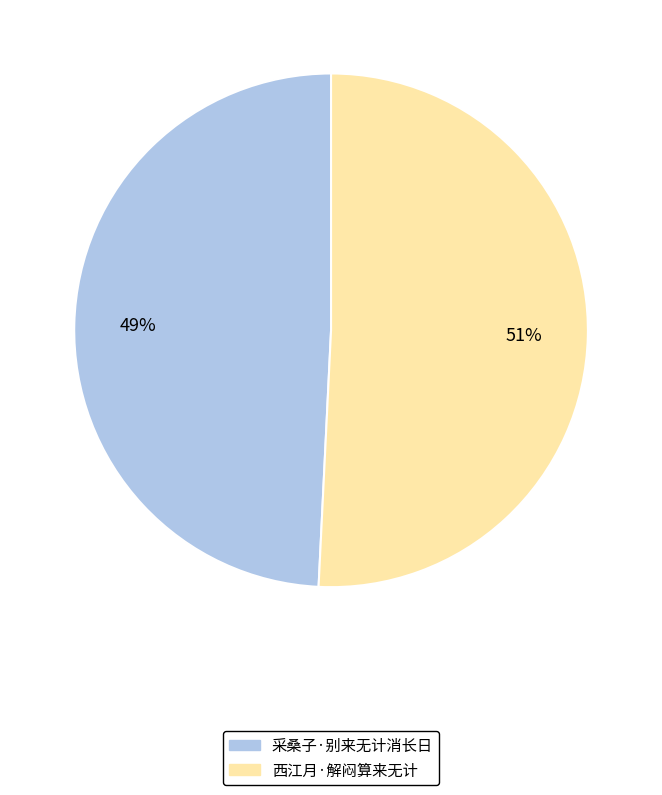

To the nearest percent, what is the average slice percentage?

50%